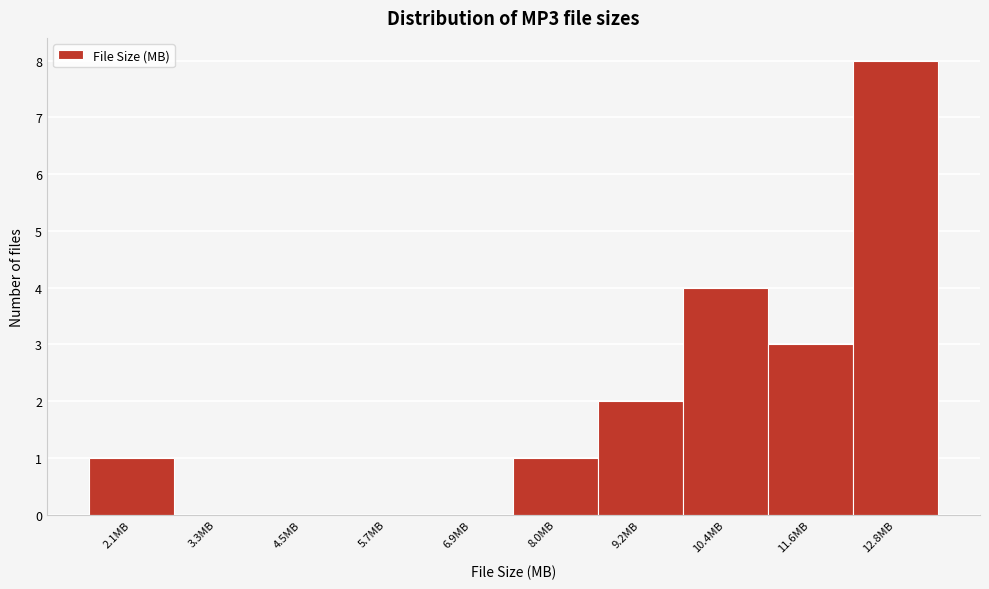

Reading left to right, extract all data points from this chart.

2.1MB=1	3.3MB=0	4.5MB=0	5.7MB=0	6.9MB=0	8.0MB=1	9.2MB=2	10.4MB=4	11.6MB=3	12.8MB=8